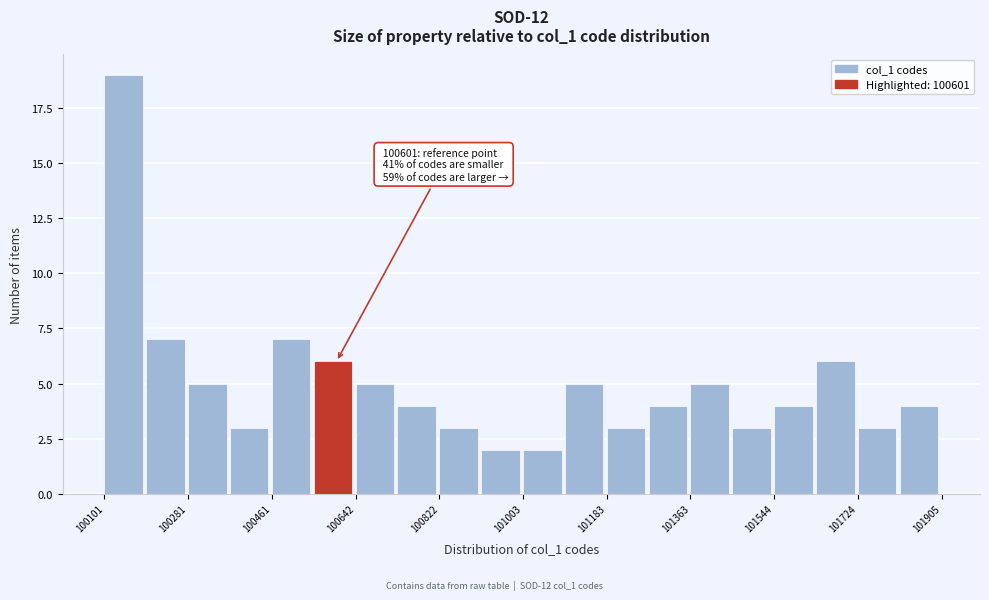

Over which range of the x-axis is the bar tallest?

100100 to 100200